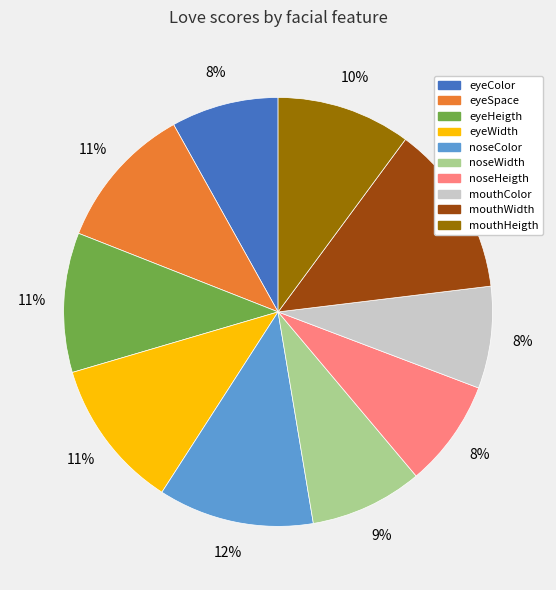

To the nearest percent, what is the difference between the largest and smallest slice percentages?

5%